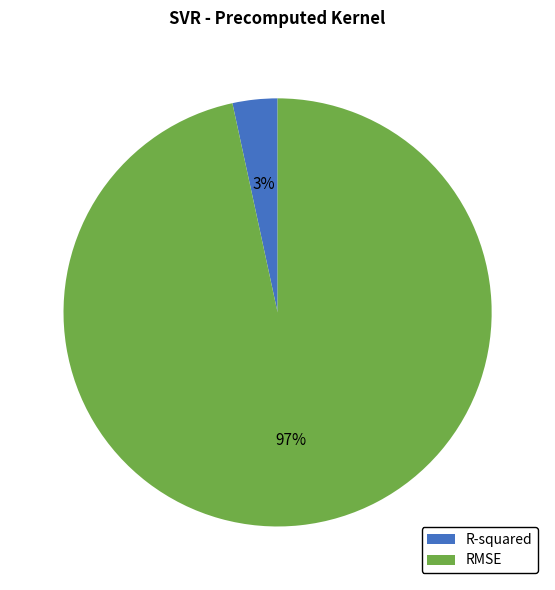

Does R-squared represent more than half of the total?

No